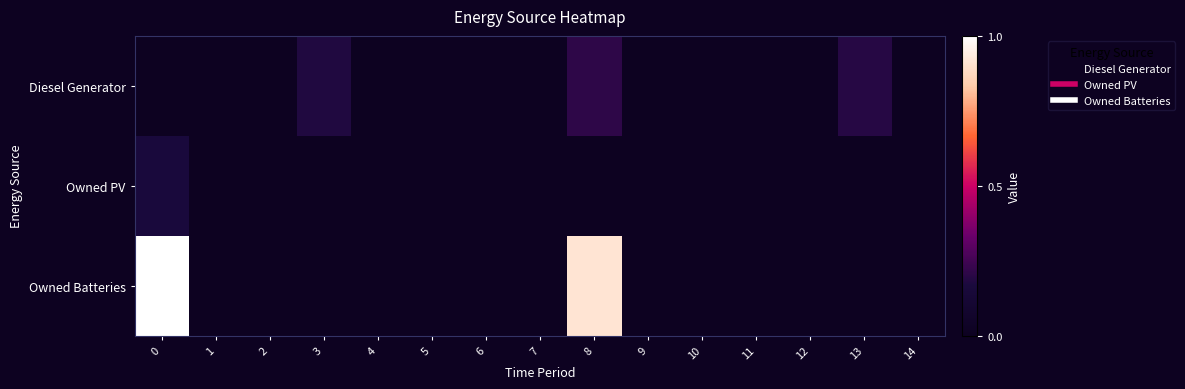

Between 12 and 0, which is larger?

12